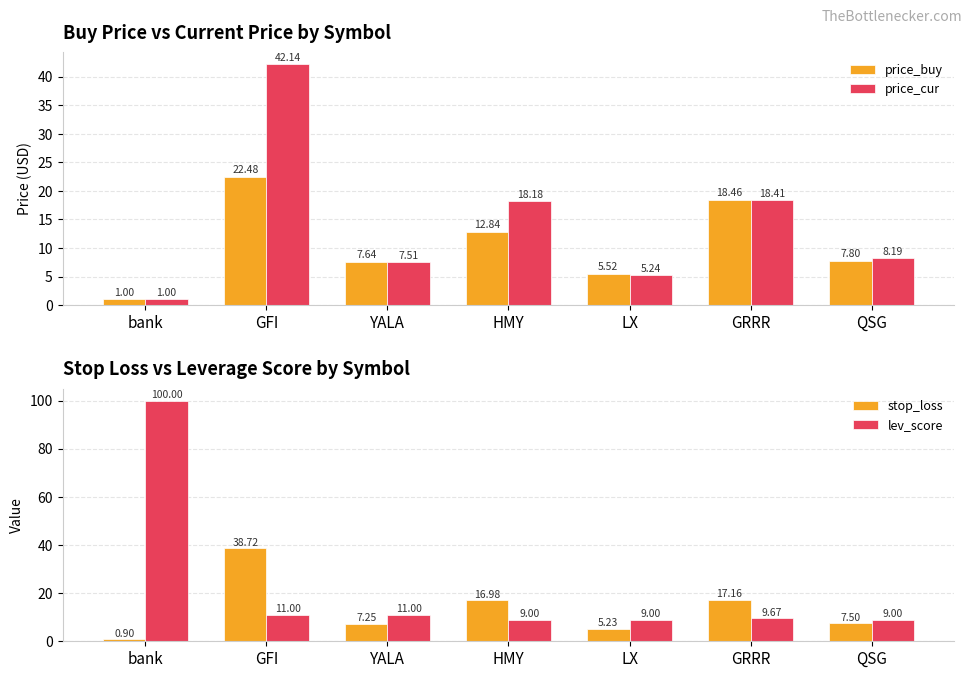

How many bars are there in each group?

4